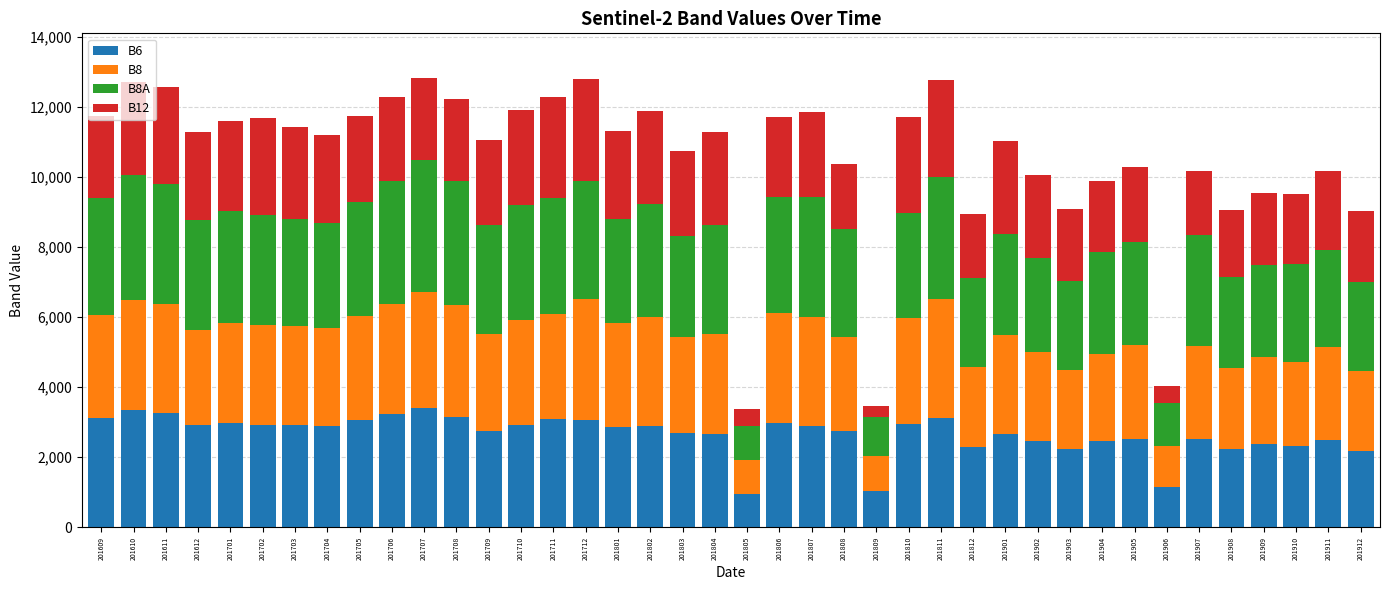

What is the minimum value for B6?

935